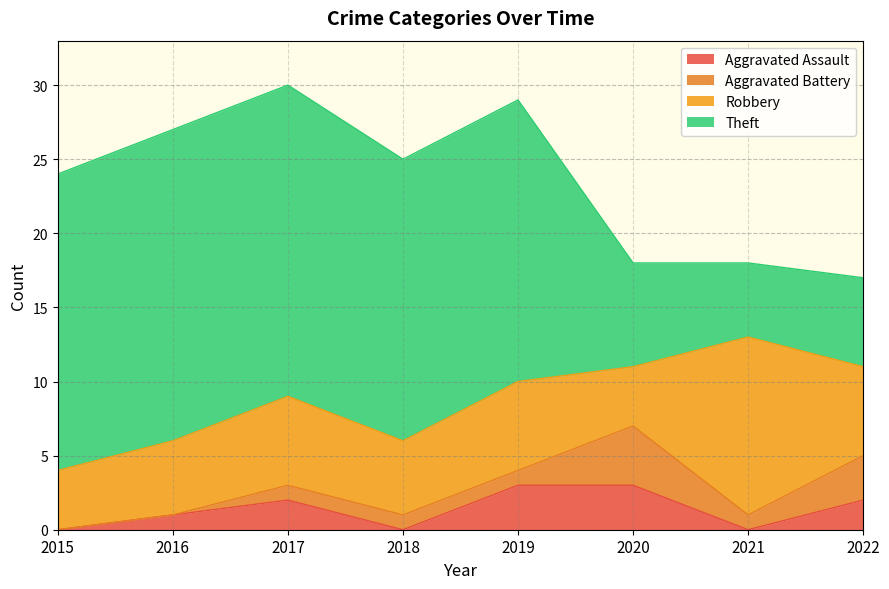

Which category has the highest value across all series?

2016